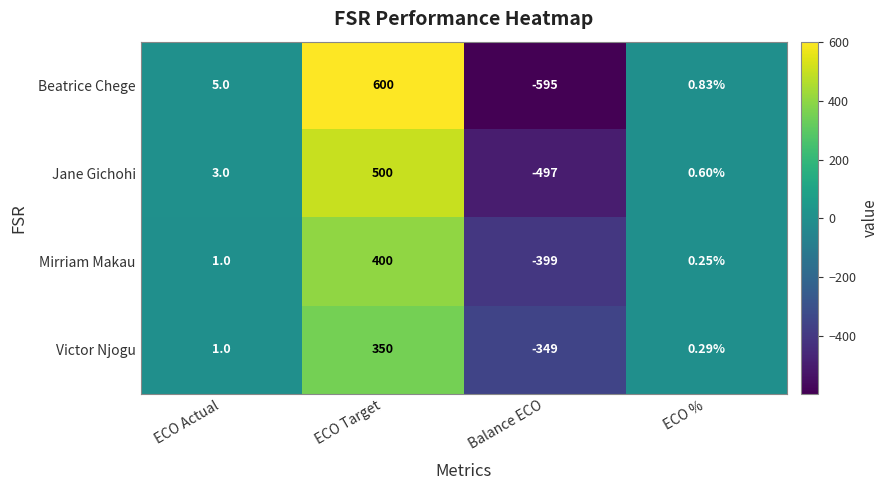

Rank the series at ECO % from highest to lowest value.

Beatrice Chege, Jane Gichohi, Victor Njogu, Mirriam Makau